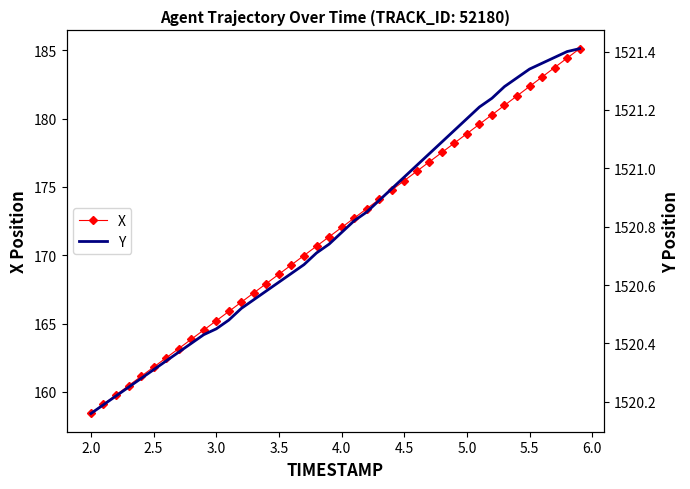

True or false: X and Y cross at least once.

False